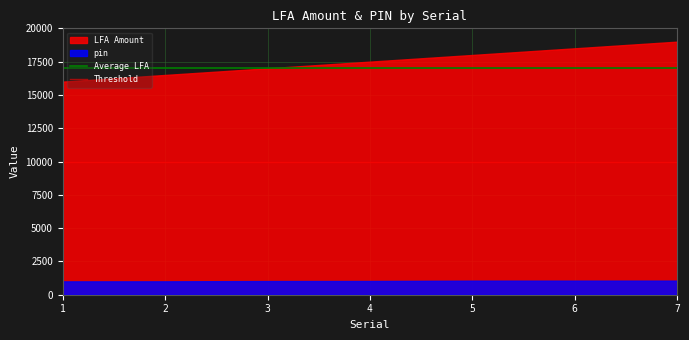

What is the lowest value of the LFA Amount series?

16000